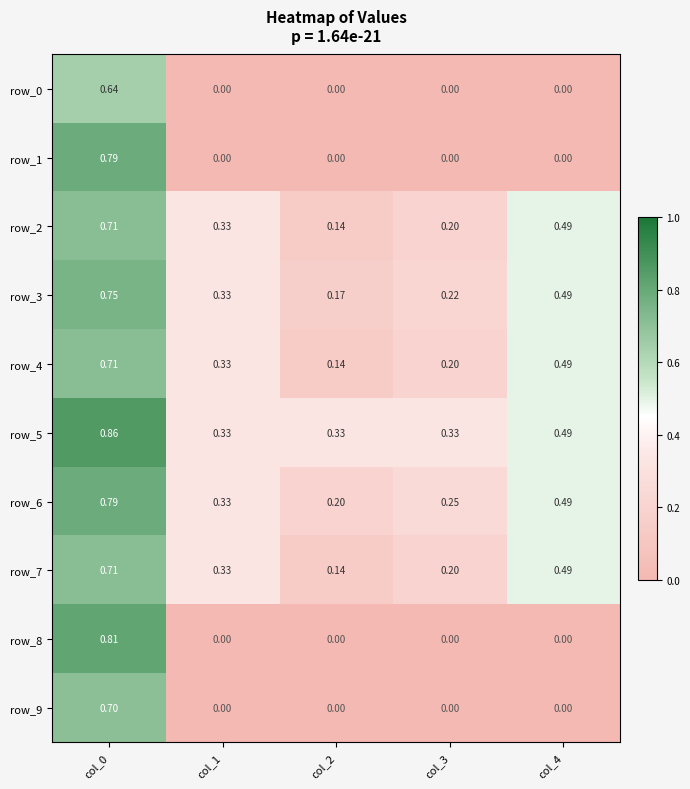

Read the row_4 value at col_0.

0.7